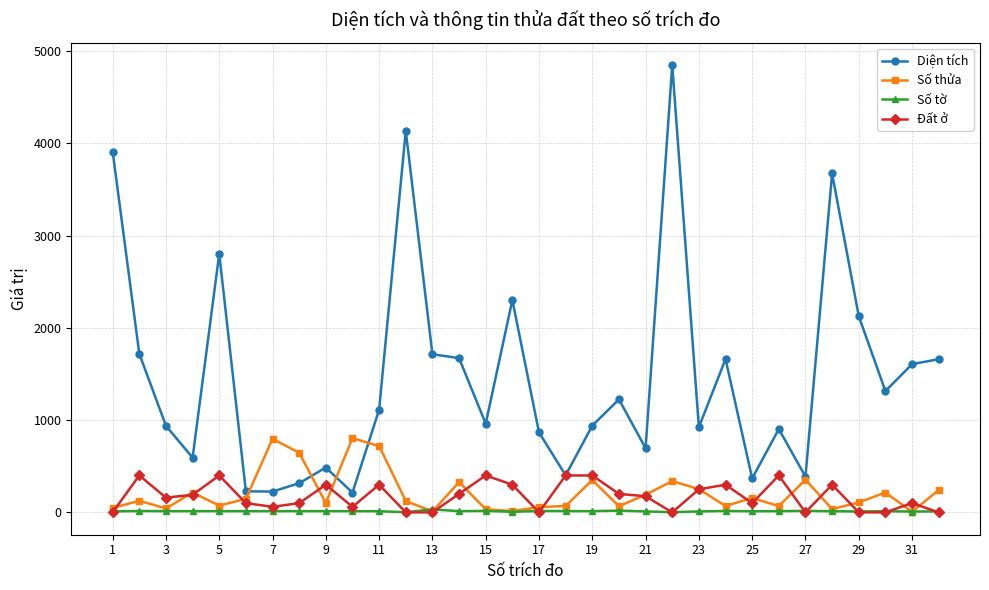

At how many categories does at least one series exceed 3261?

4